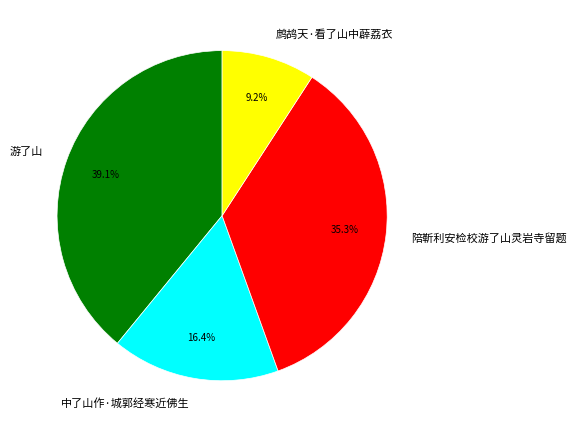

Is there a majority slice in this chart?

No